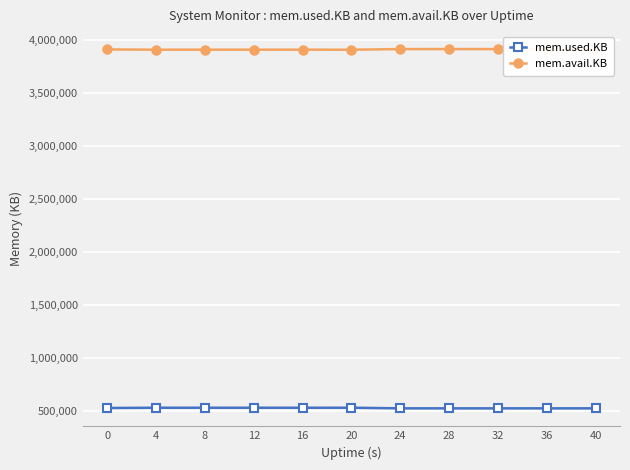

What are all the series names shown in the legend?

mem.used.KB, mem.avail.KB